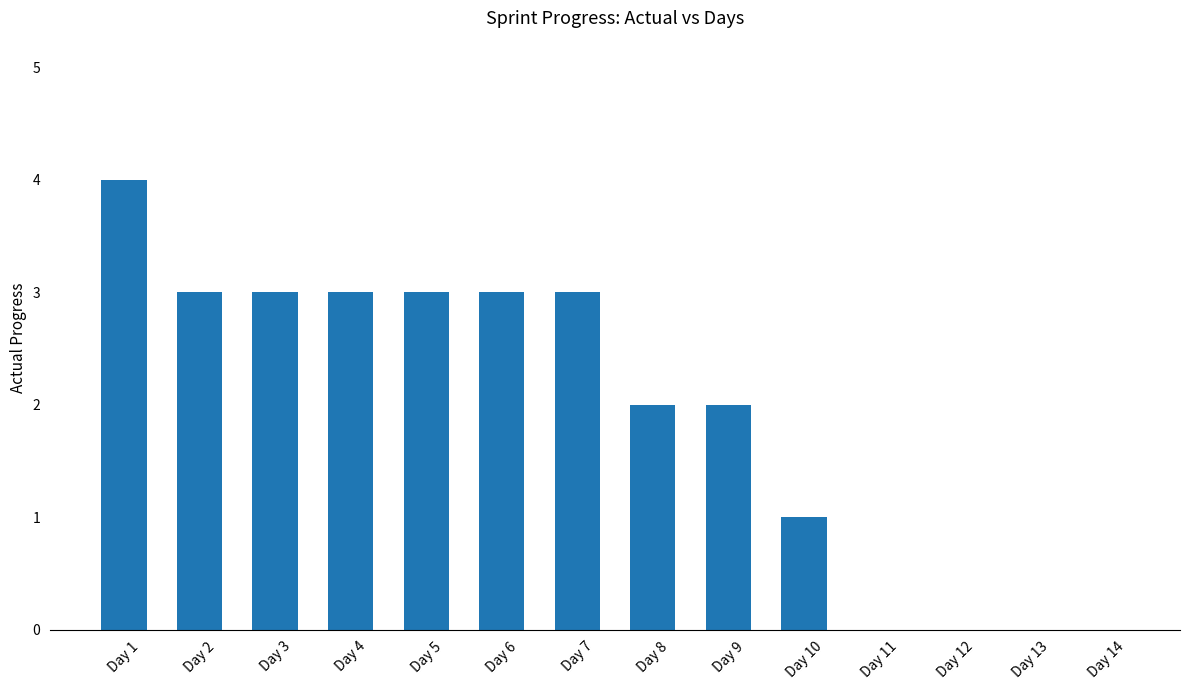

How many series are shown in this chart?

1